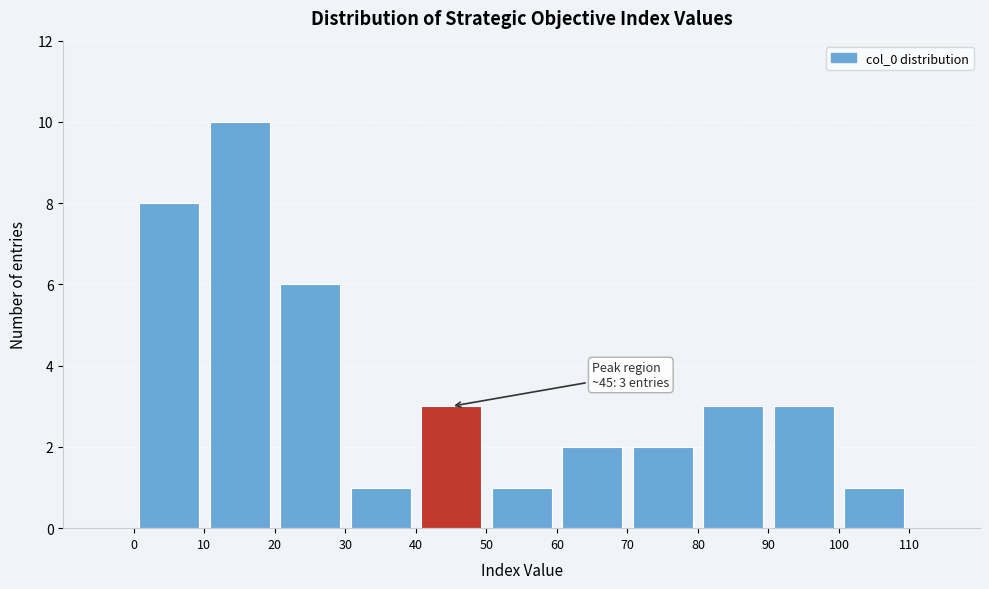

Over which range of the x-axis is the bar tallest?

10 to 20